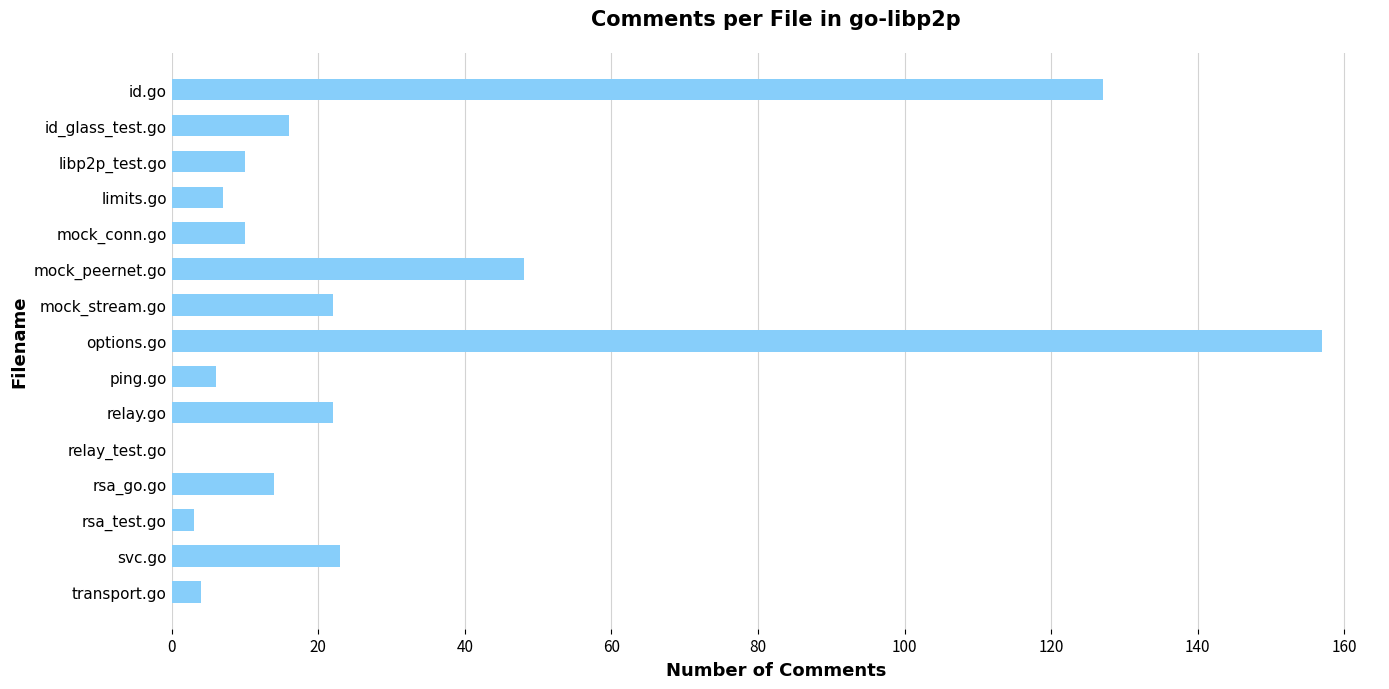

Reading bottom to top, what are all the values shown in this chart?

transport.go=4	svc.go=23	rsa_test.go=3	rsa_go.go=14	relay_test.go=0	relay.go=22	ping.go=6	options.go=157	mock_stream.go=22	mock_peernet.go=48	mock_conn.go=10	limits.go=7	libp2p_test.go=10	id_glass_test.go=16	id.go=127